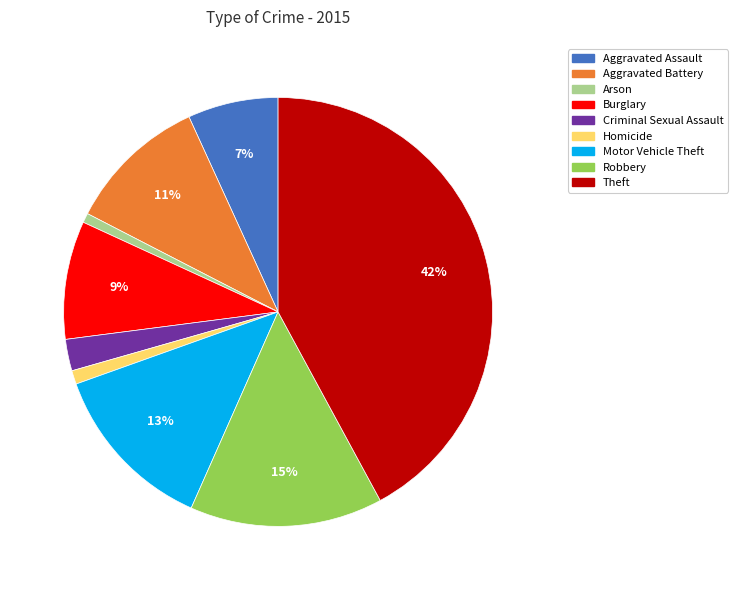

Which slice is the largest?

Theft